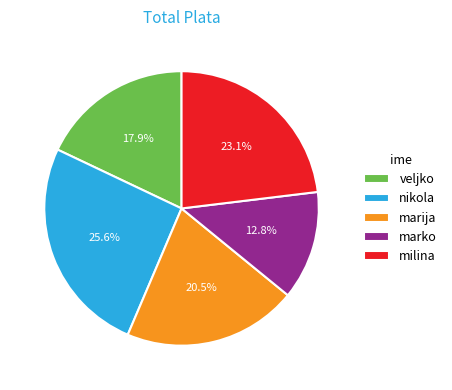

What is the ratio of the value at veljko to the value at milina?

0.8